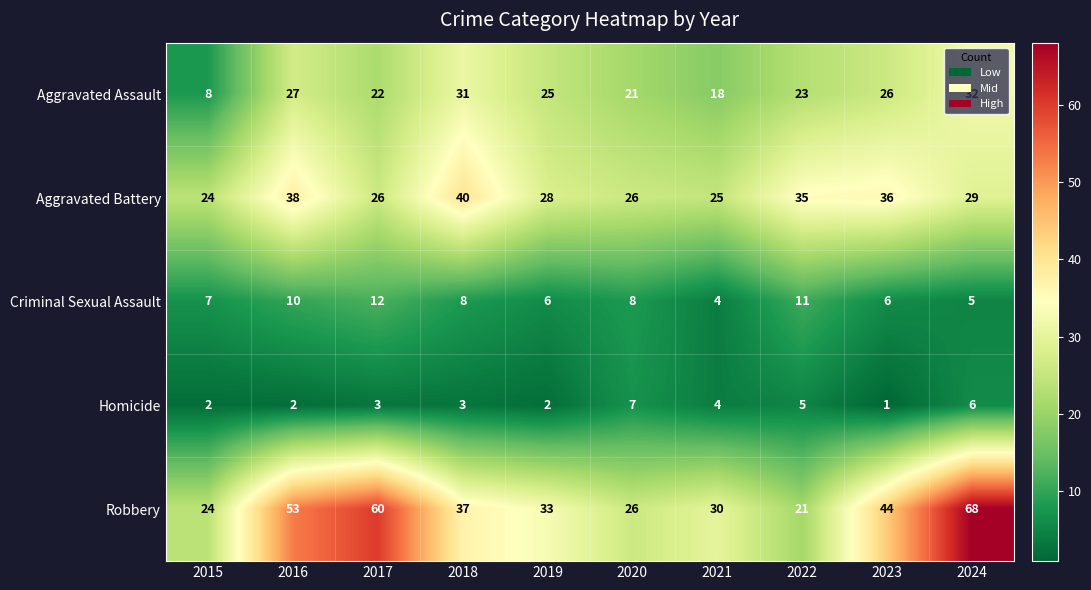

At how many categories does at least one series exceed 5?

10